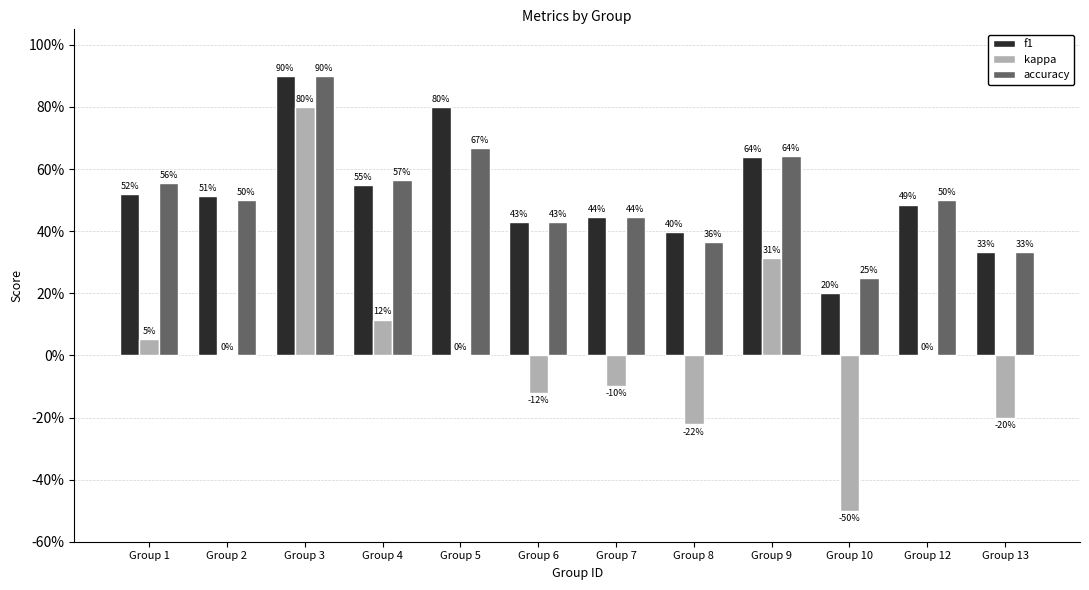

What are all the series names shown in the legend?

f1, kappa, accuracy